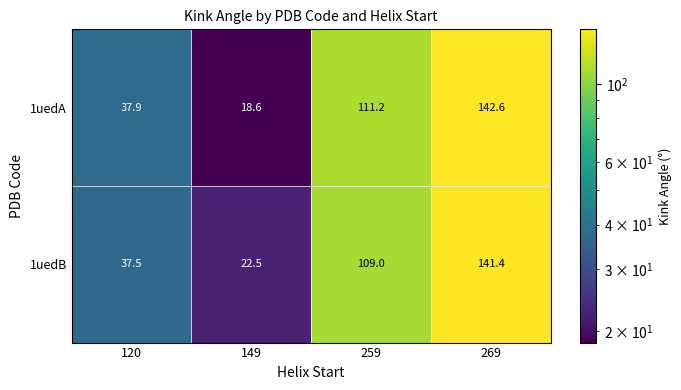

At which label is 1uedB closest to 81?

259